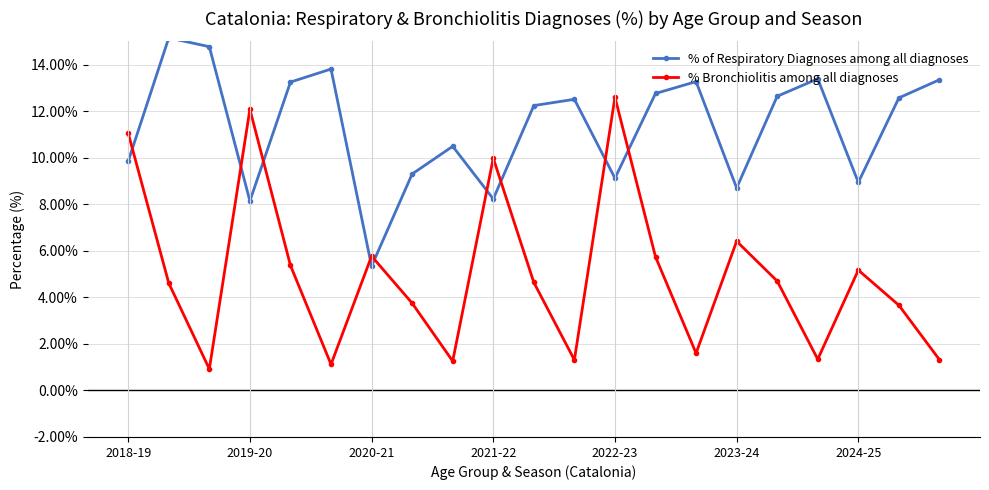

What is the highest value of the % Bronchiolitis among all diagnoses series?

12.6